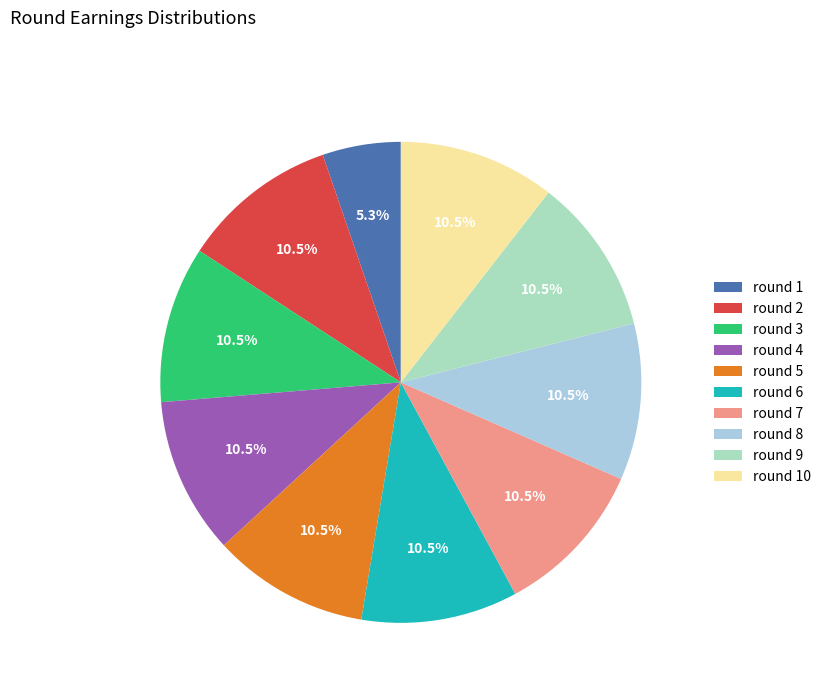

What is the smallest slice in the pie chart?

round 1